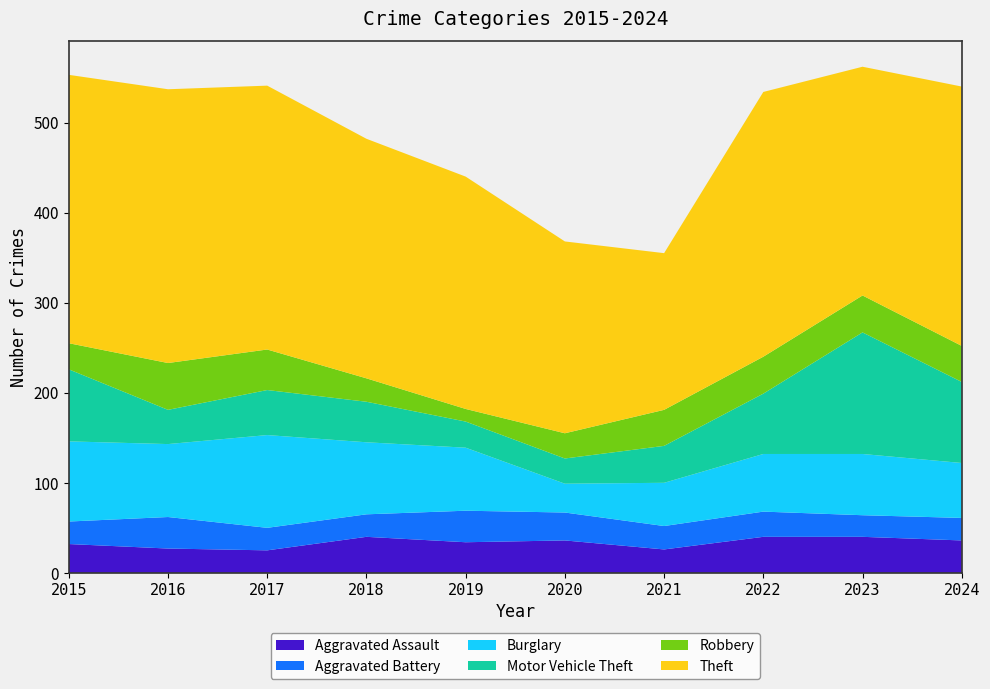

Reading left to right, list all the values displayed in this chart.

Aggravated Assault: 2015=32	2016=27	2017=25	2018=40	2019=34	2020=36	2021=26	2022=40	2023=40	2024=36
Aggravated Battery: 2015=25	2016=35	2017=25	2018=25	2019=35	2020=31	2021=26	2022=28	2023=24	2024=25
Burglary: 2015=89	2016=81	2017=103	2018=80	2019=70	2020=32	2021=48	2022=64	2023=68	2024=61
Motor Vehicle Theft: 2015=80	2016=38	2017=50	2018=45	2019=29	2020=28	2021=41	2022=67	2023=135	2024=90
Robbery: 2015=29	2016=52	2017=45	2018=26	2019=14	2020=28	2021=40	2022=41	2023=41	2024=40
Theft: 2015=298	2016=304	2017=293	2018=266	2019=258	2020=213	2021=174	2022=294	2023=254	2024=288